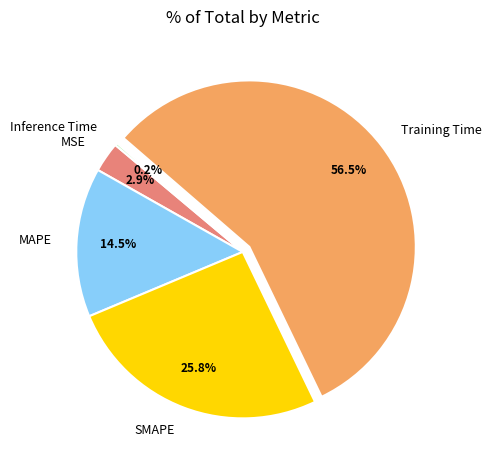

Is there any slice that represents more than half of the pie?

Yes